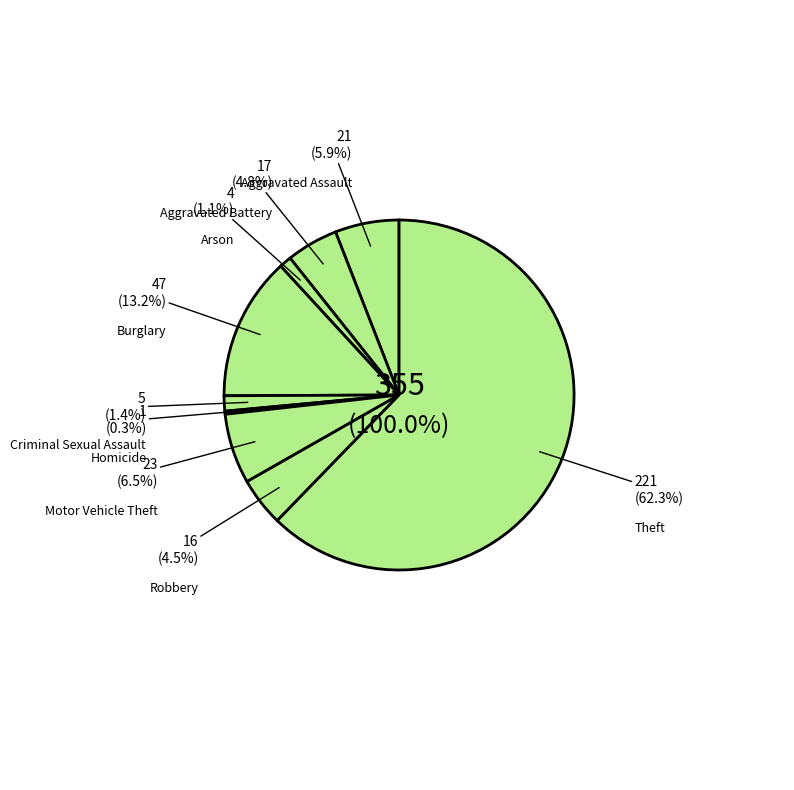

Does any single category account for the majority?

Yes